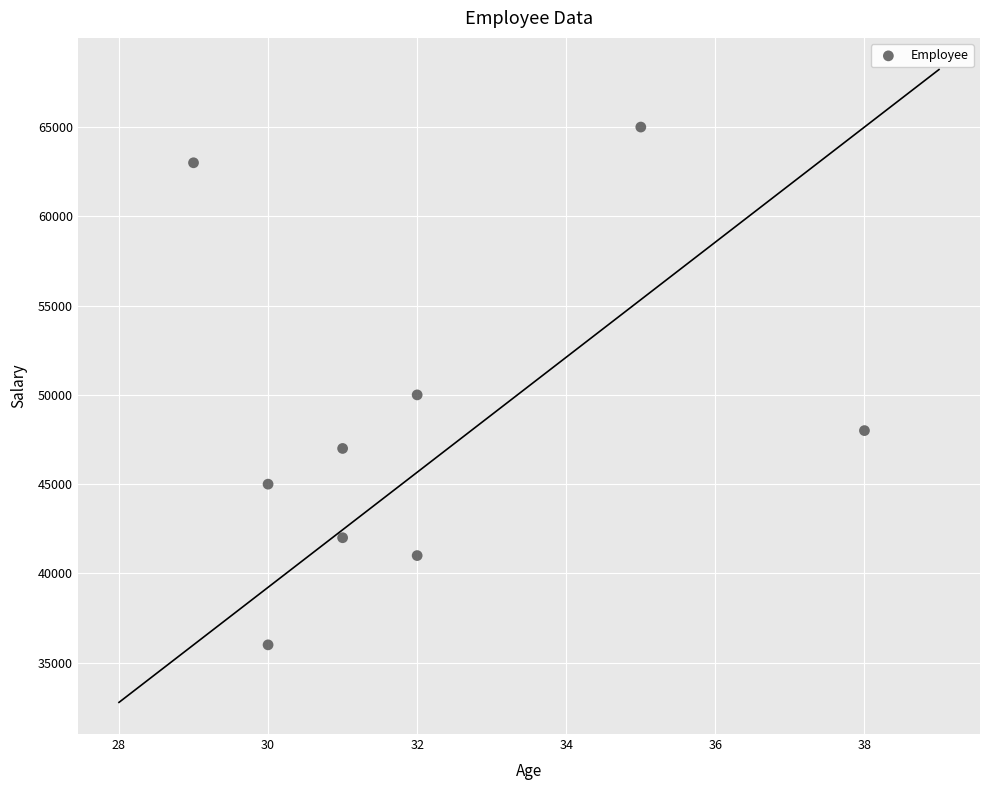

What is the average X value?

32